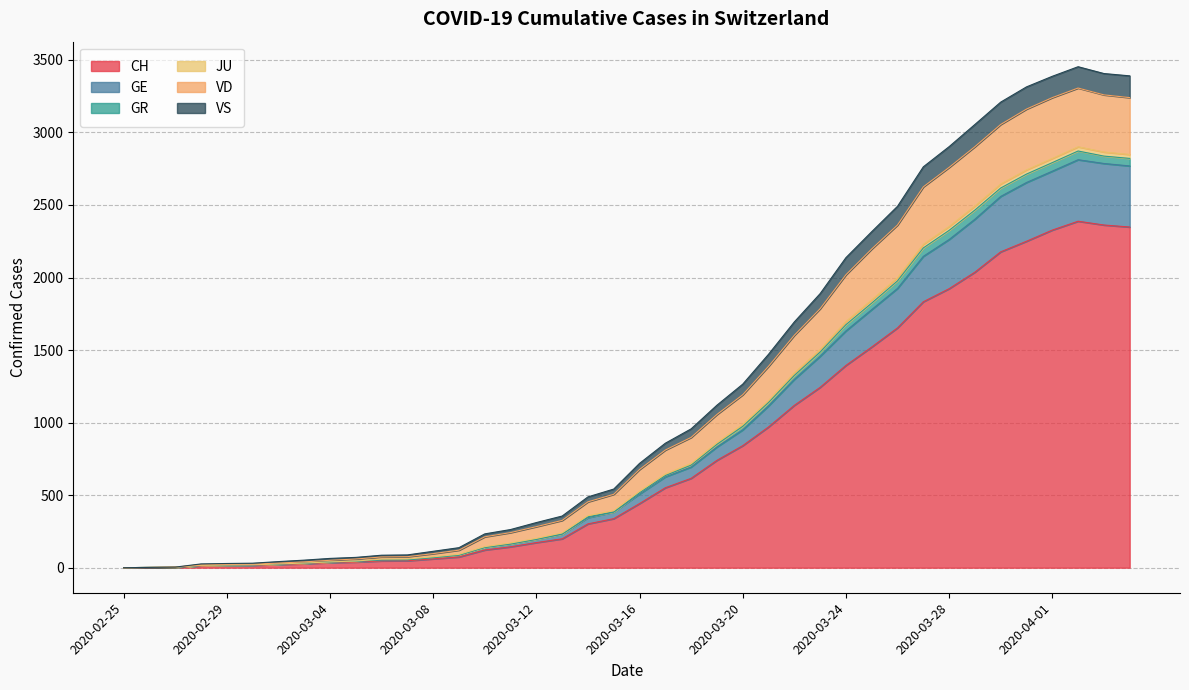

True or false: JU and GE intersect in this chart.

False